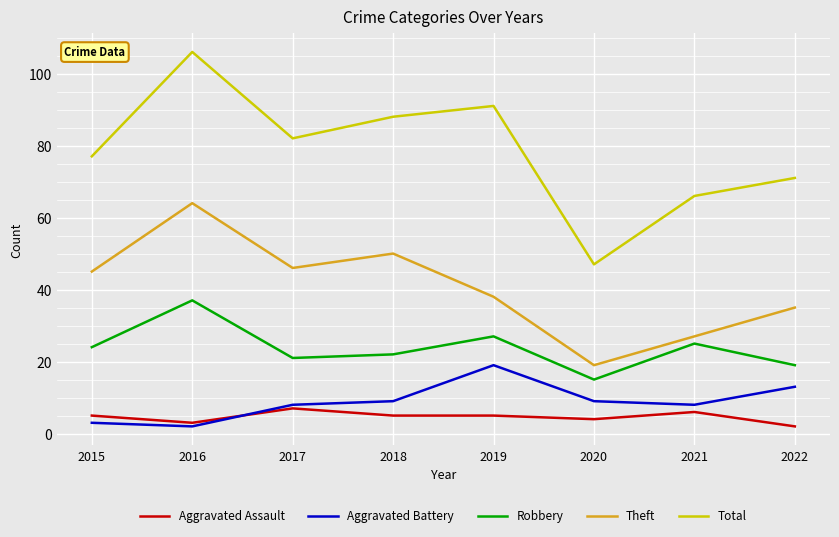

Rank the series by their maximum value, from lowest to highest.

Aggravated Assault, Aggravated Battery, Robbery, Theft, Total